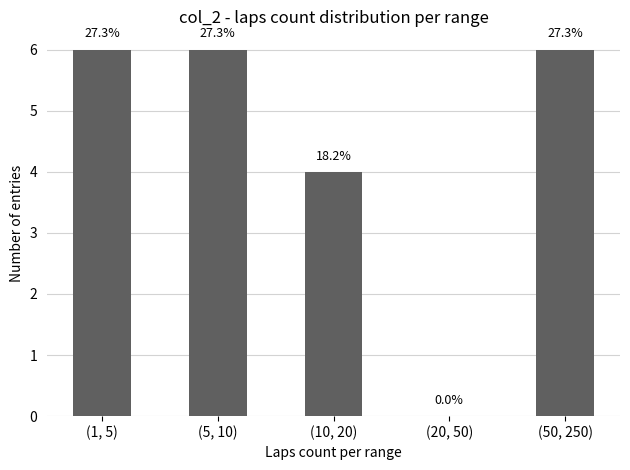

What is the difference between the maximum and minimum values?

6